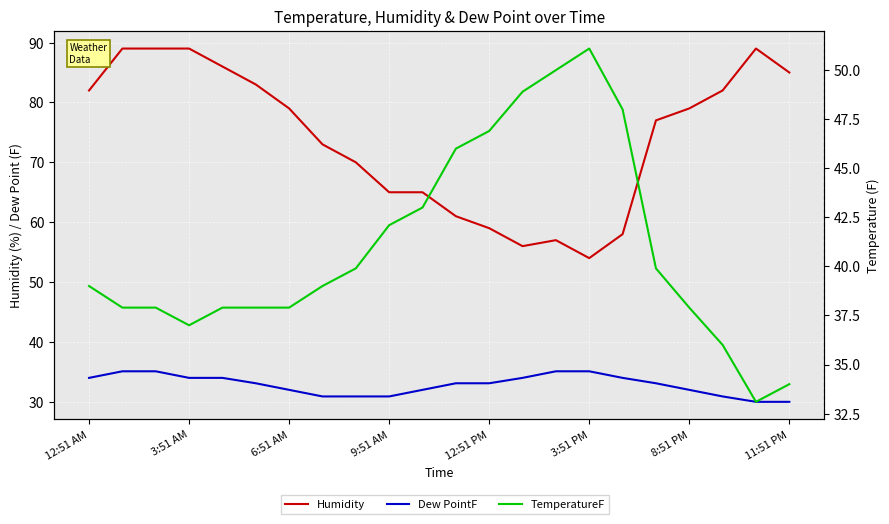

What is the total value across all series at 19?

148.9